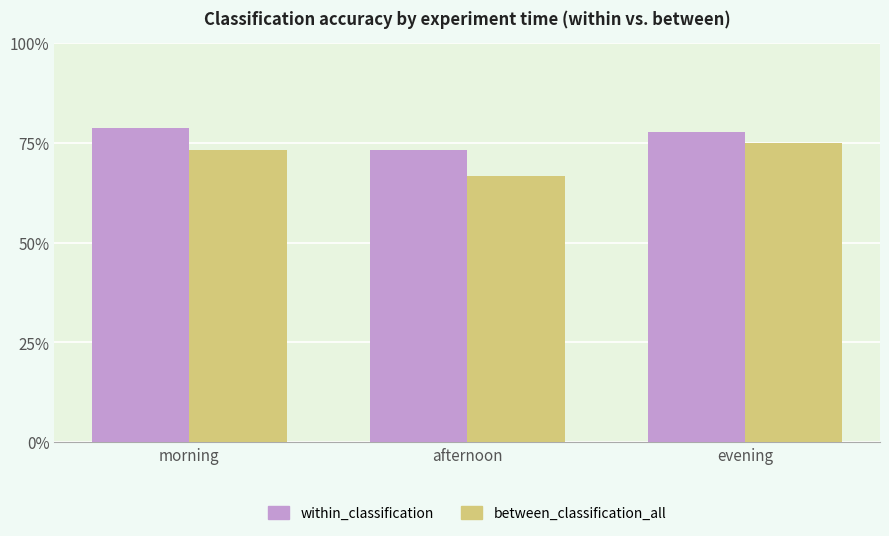

What are all the series names shown in the legend?

within_classification, between_classification_all